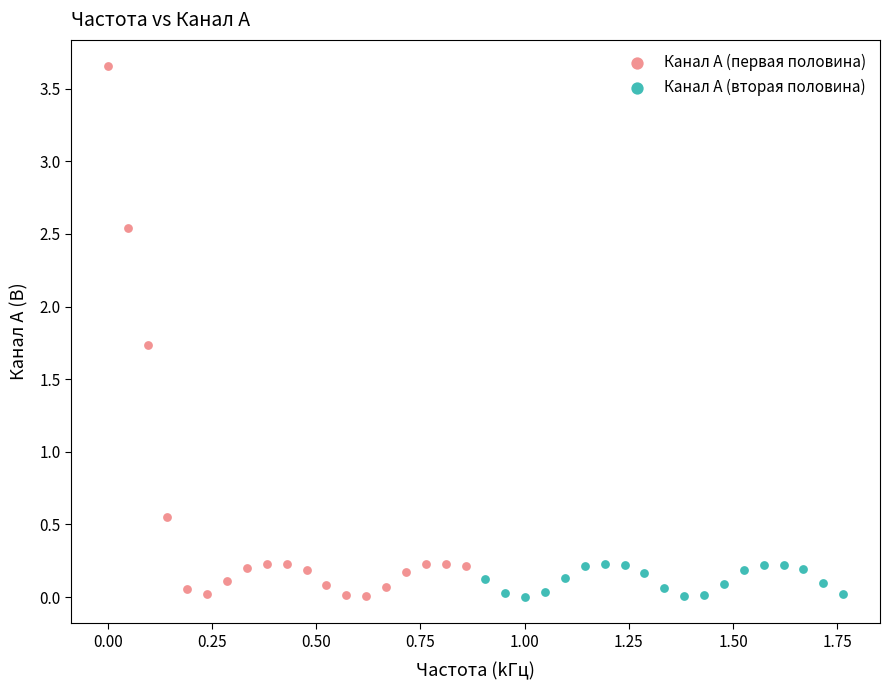

Which series contains the highest Y value?

Канал A (первая половина)